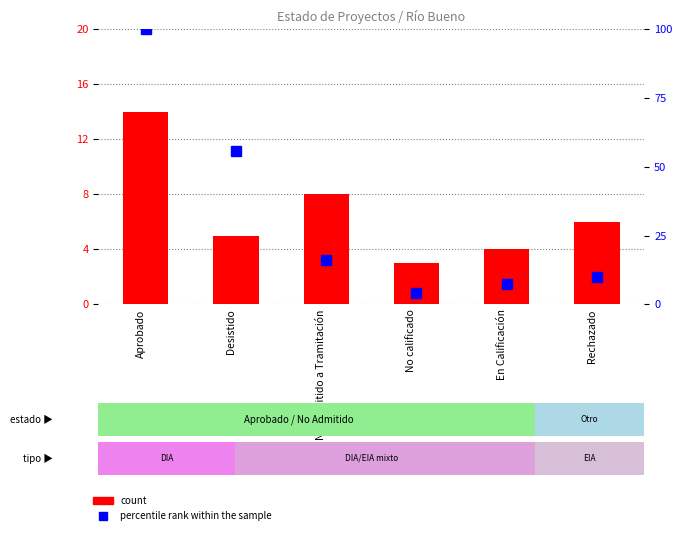

Read the percentile rank within the sample value at Desistido.

55.7